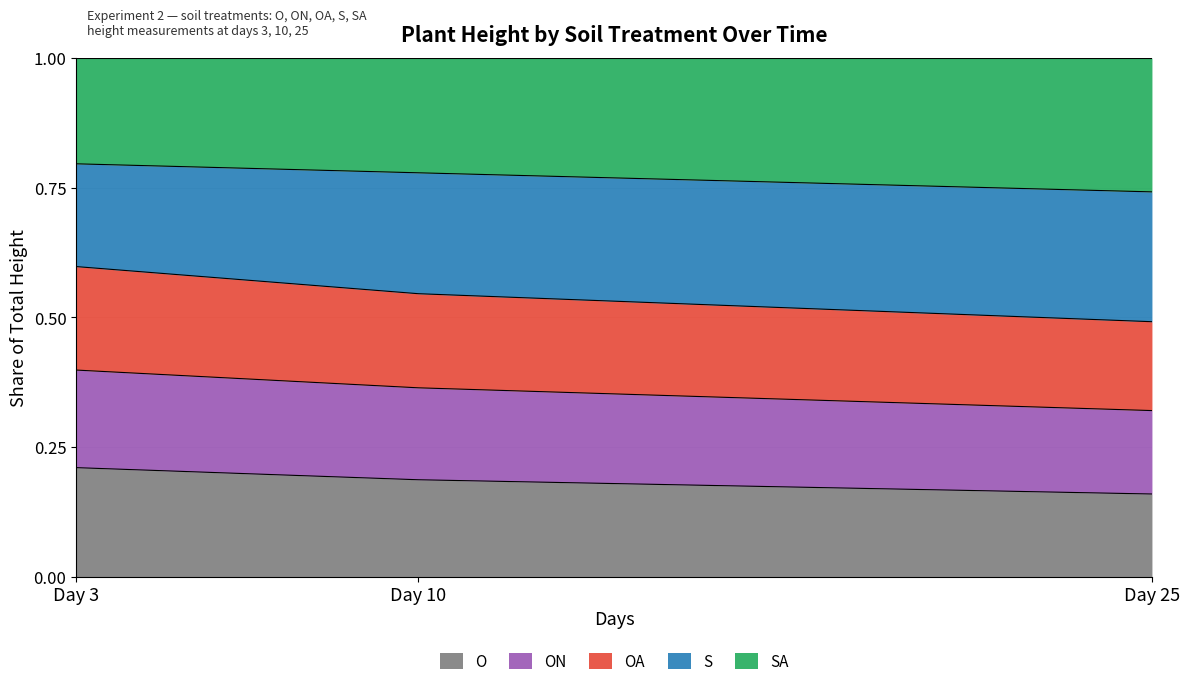

Which category has the highest value in the O series?

Day 3